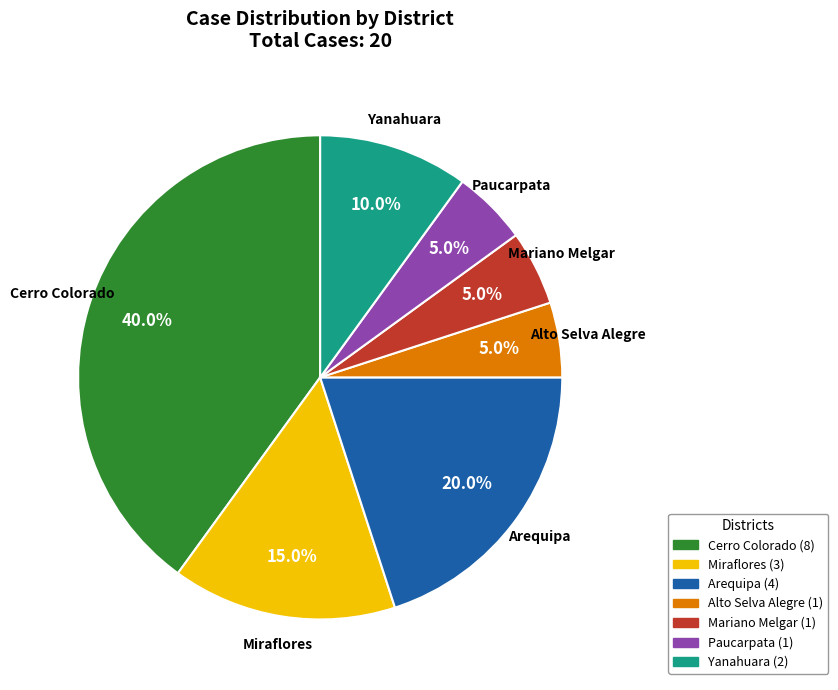

Is it true that Paucarpata is 1% of the pie?

False